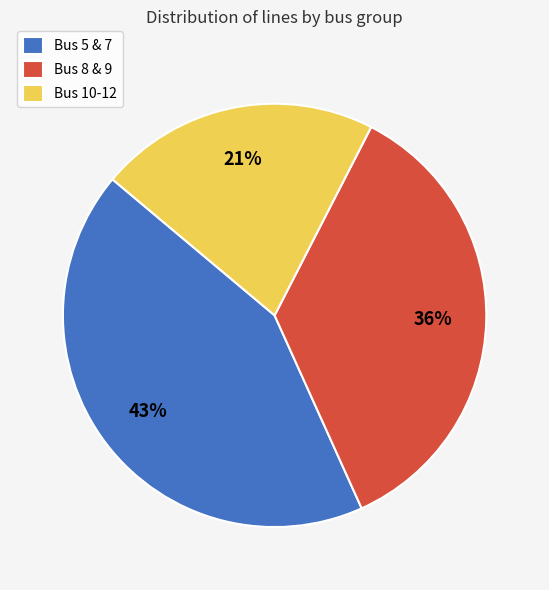

Is Bus 10-12 the majority of the pie?

No